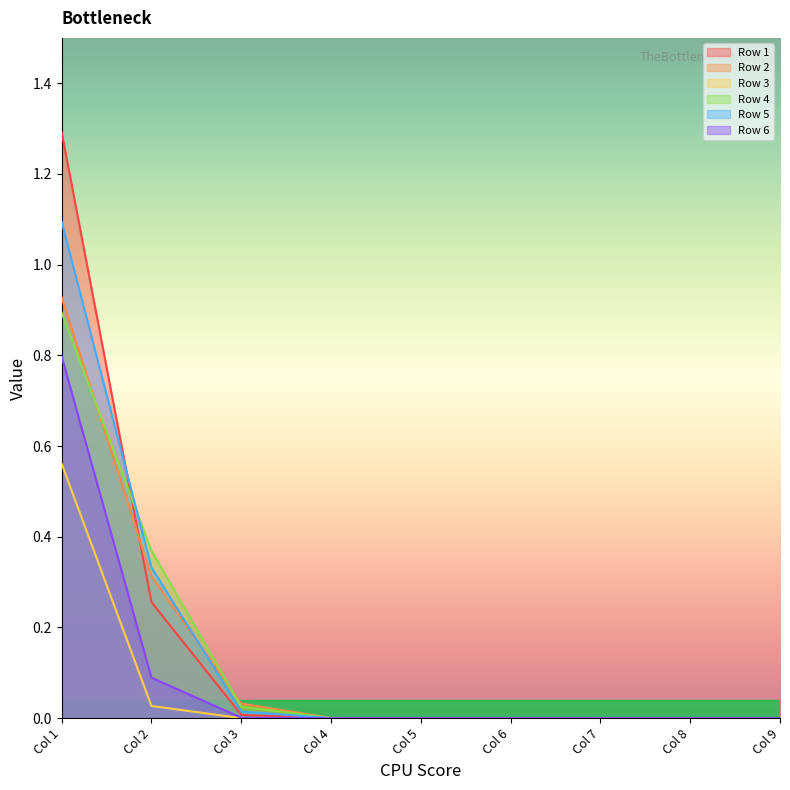

Which label corresponds to the smallest value in the chart?

Col 9